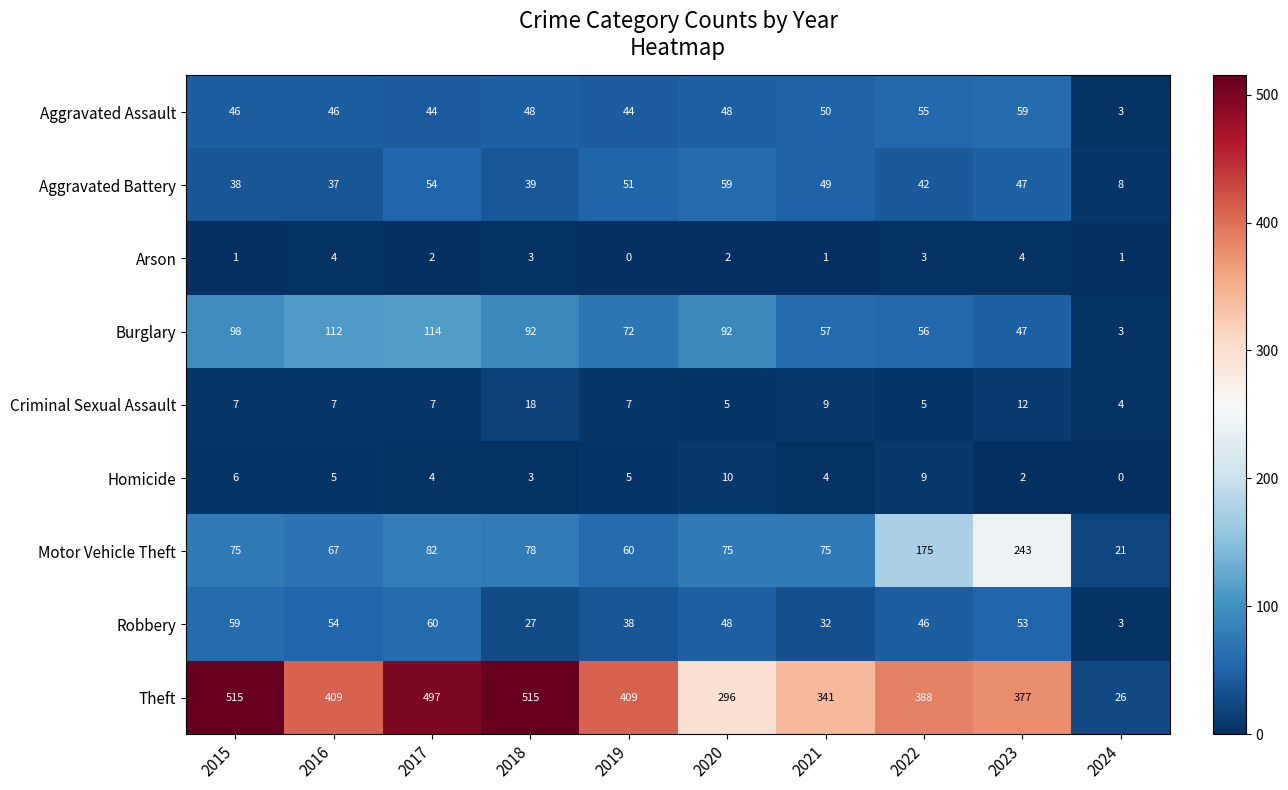

True or false: Homicide has a value of 4 at 2018.

False